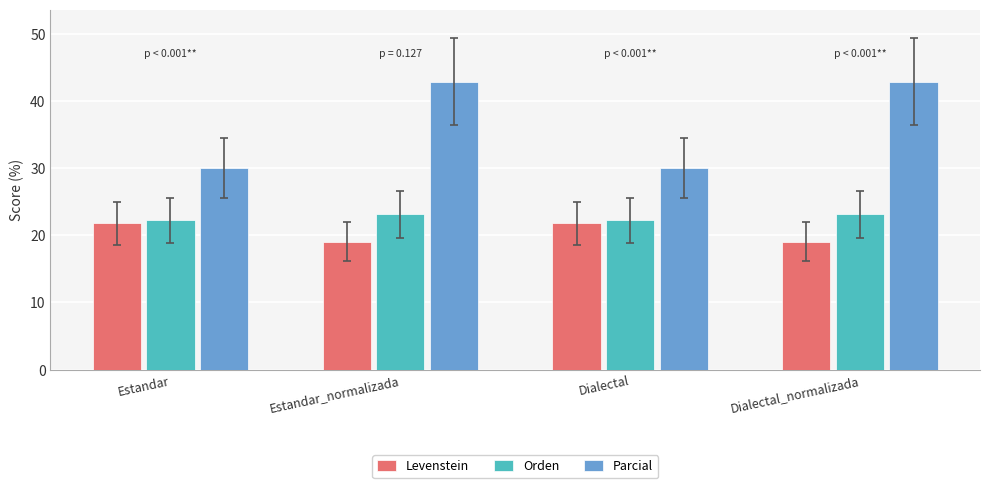

At how many categories does at least one series exceed 36?

2